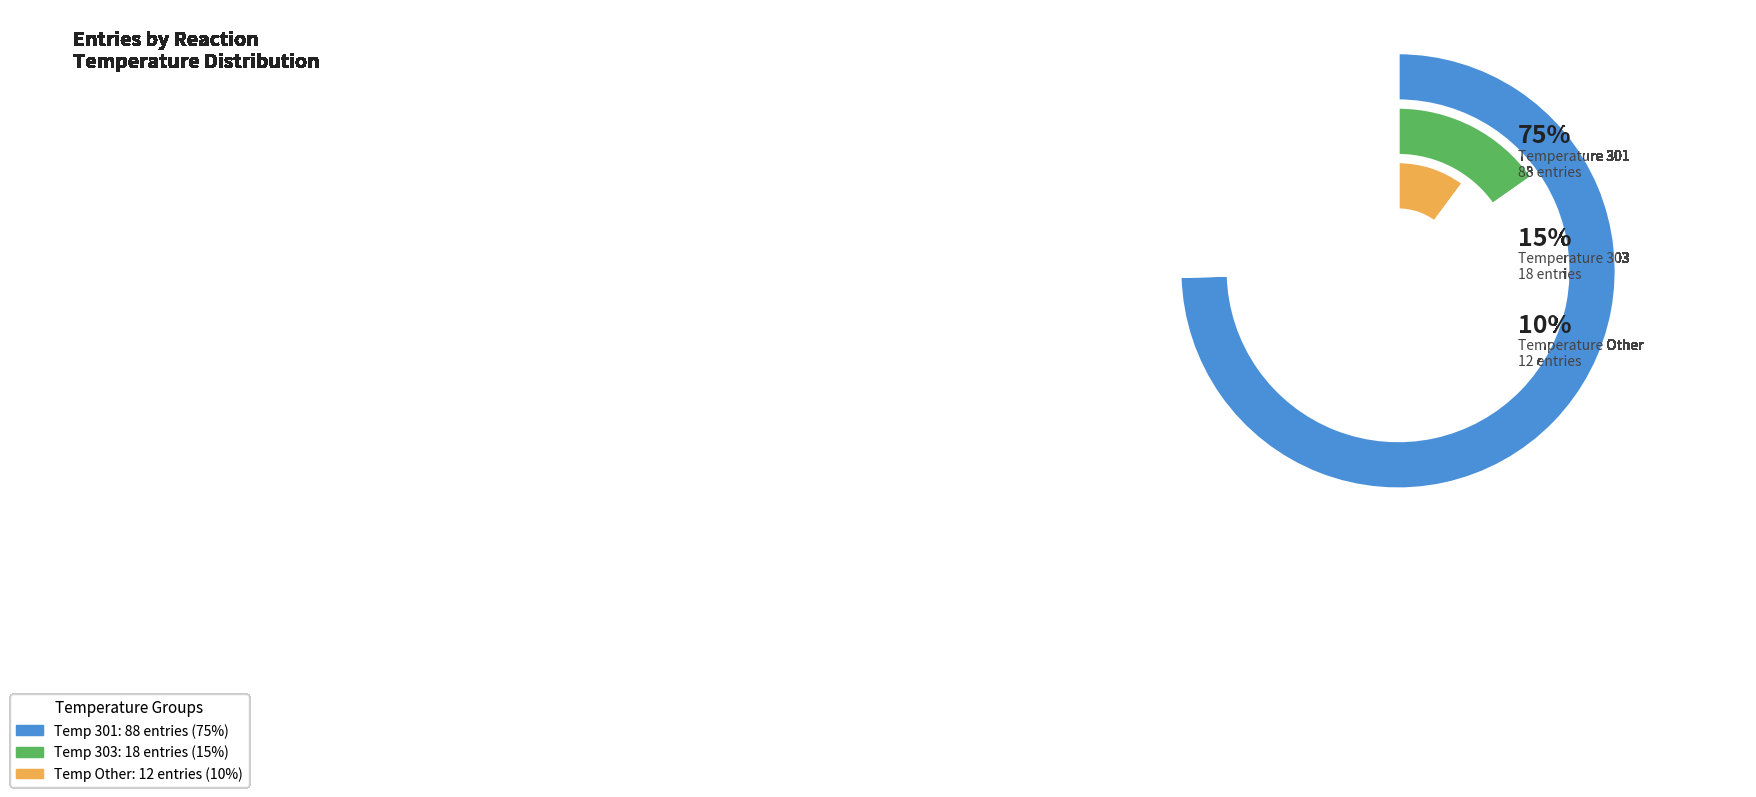

What is the total percentage of 303 and 301?

89.8%